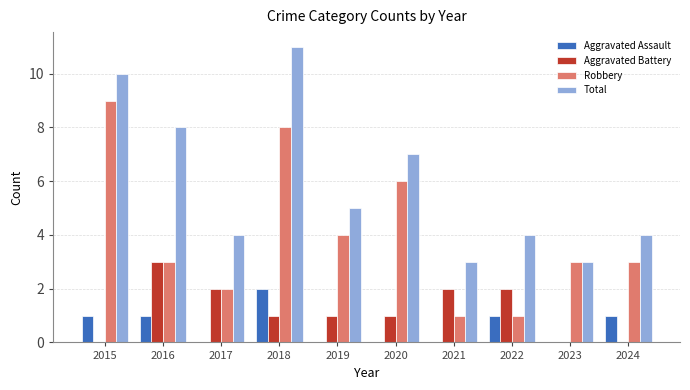

Read the Total value at 2022.

4